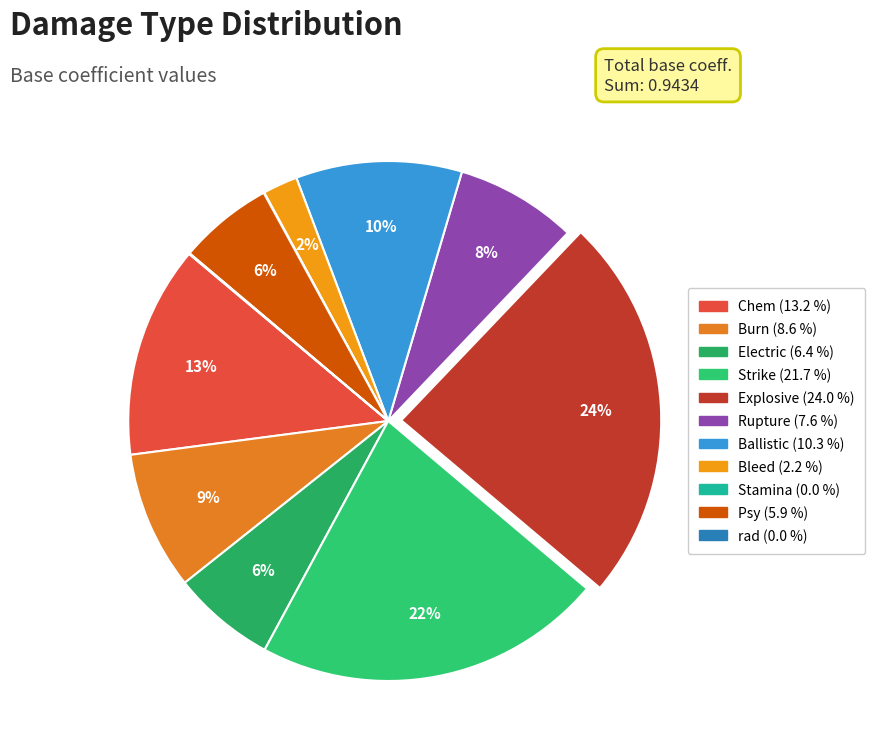

Is Electric the majority of the pie?

No